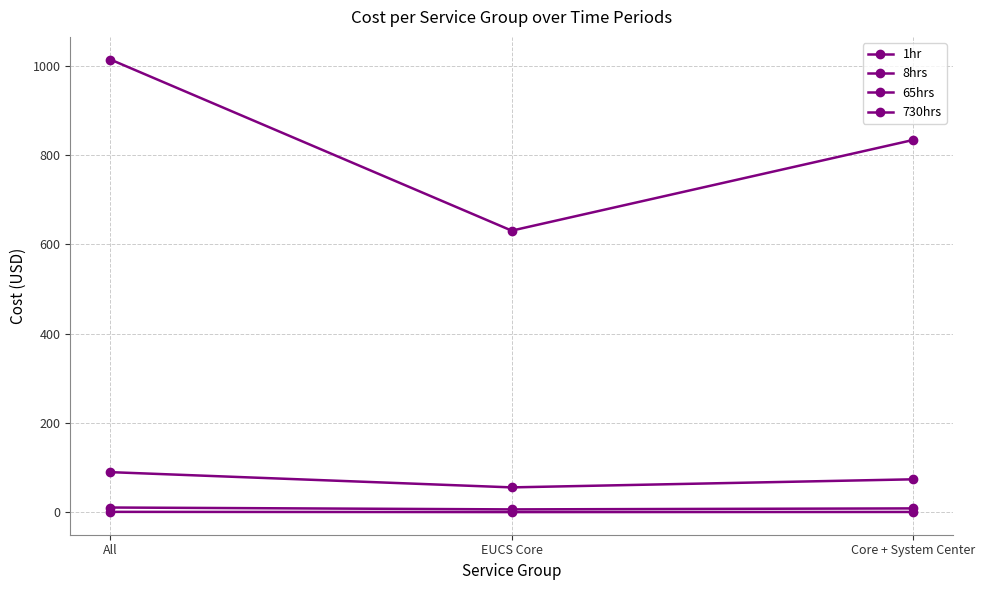

What is the minimum value shown in the chart?

0.9